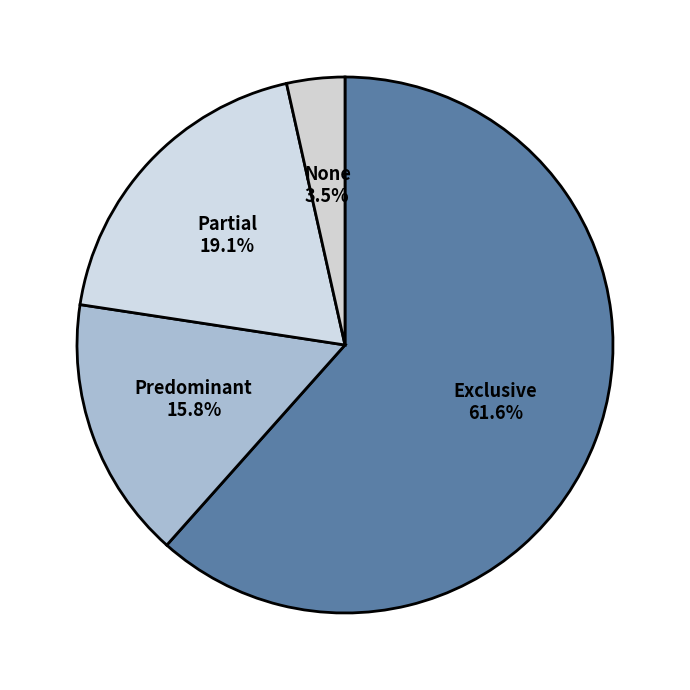

Which category accounts for the majority?

Exclusive